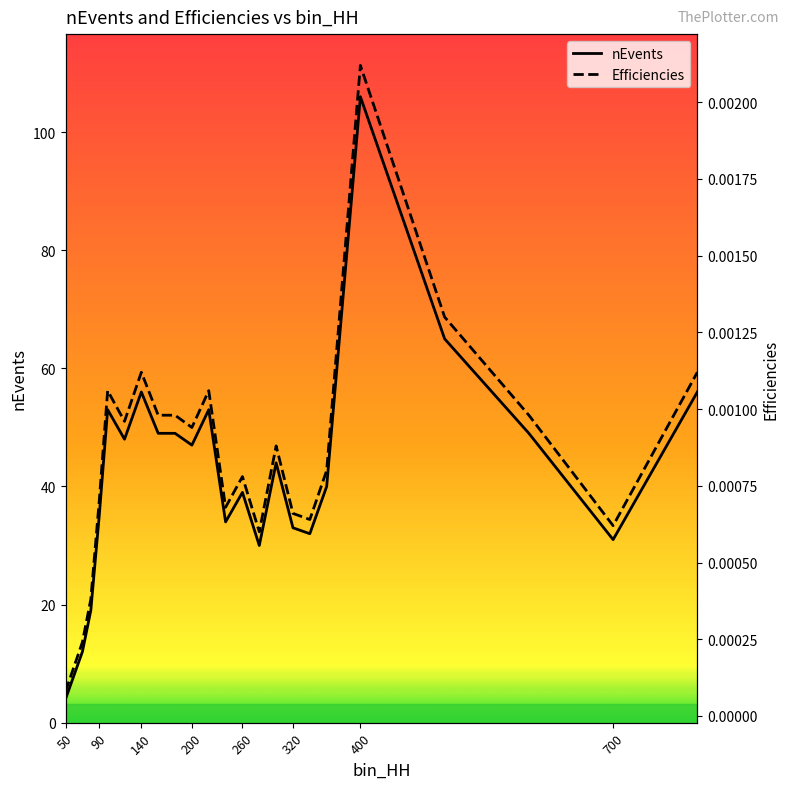

True or false: Efficiencies and nEvents intersect in this chart.

False